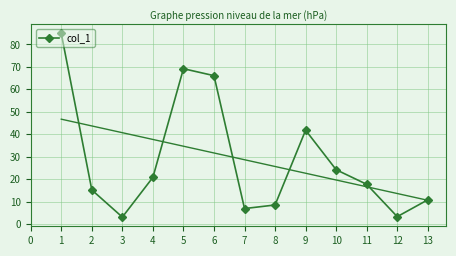

True or false: col_1 has a value of 13.1 at 10.

False